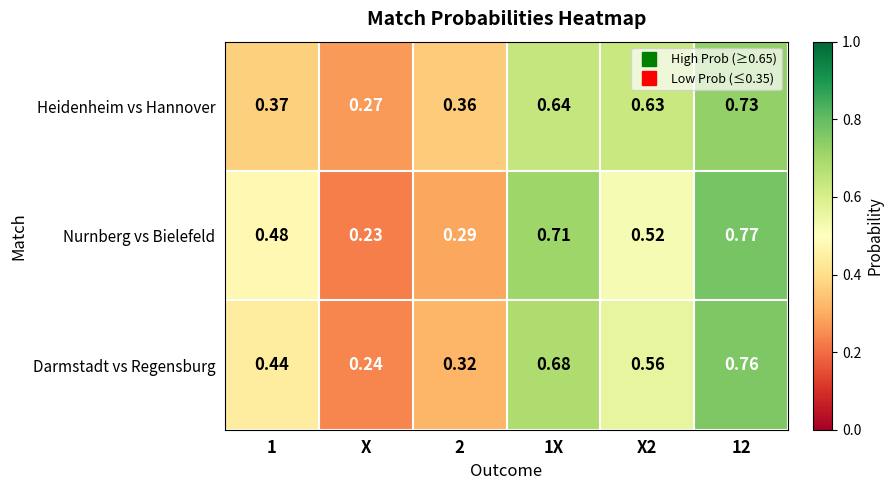

Where is Darmstadt vs Regensburg nearest to the value 0?

X